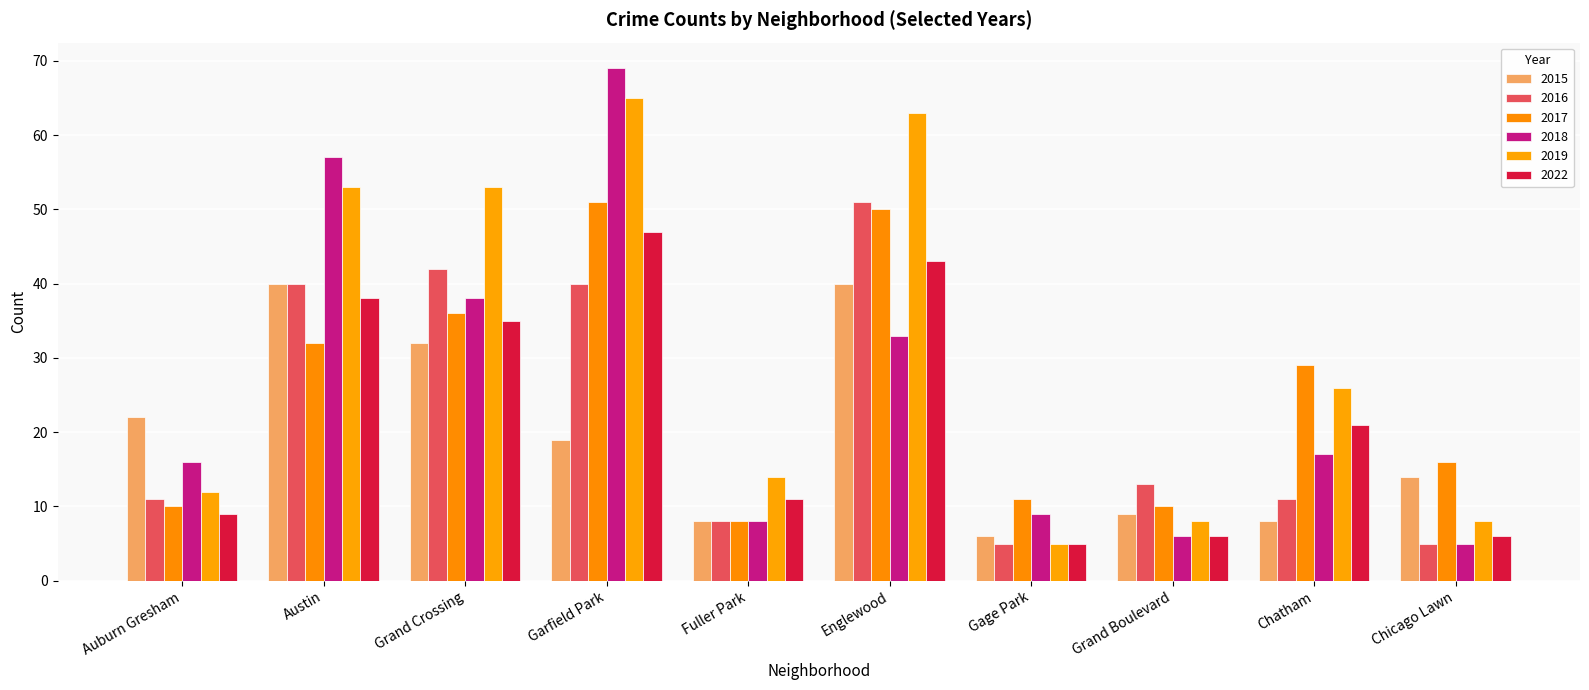

Between Englewood and Garfield Park, which is larger?

Englewood